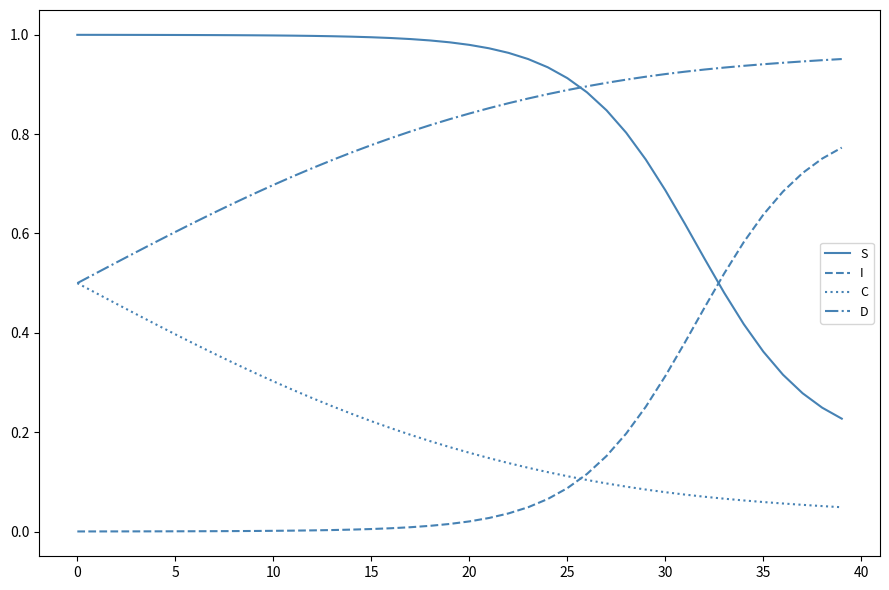

Rank the series by their maximum value, from highest to lowest.

S, D, I, C